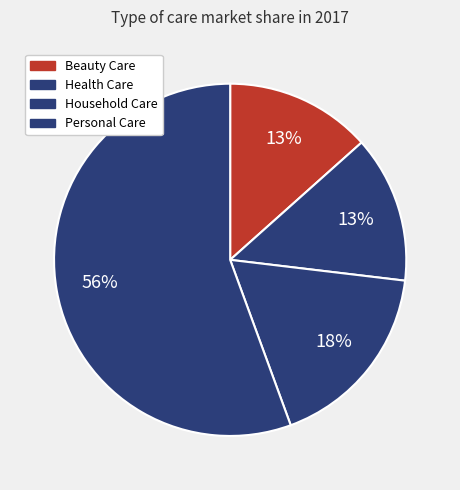

Which category accounts for the majority?

Personal Care